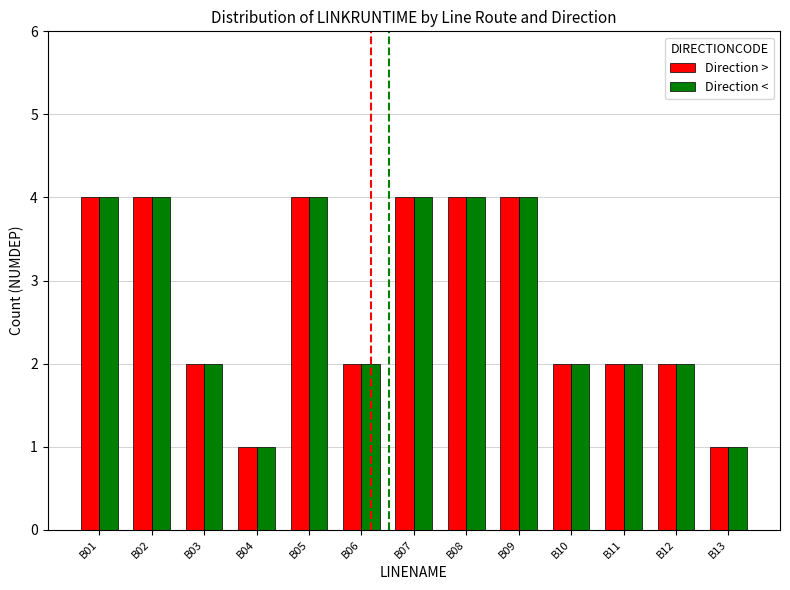

True or false: Direction < has a value of 7 at B02.

False